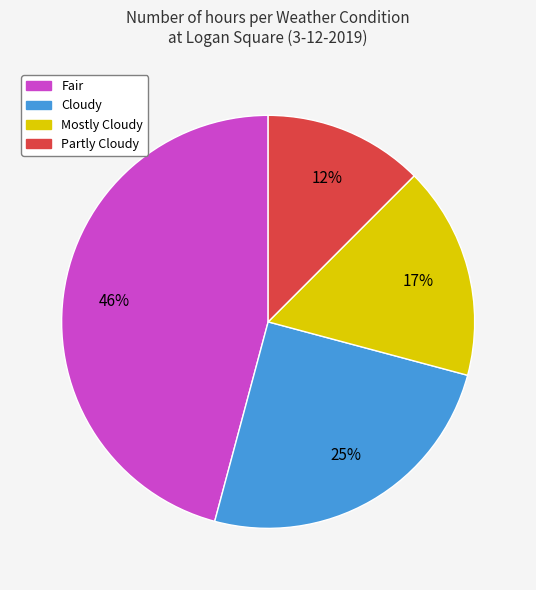

To the nearest percent, what is the difference between the Mostly Cloudy and Fair slice percentages?

29%